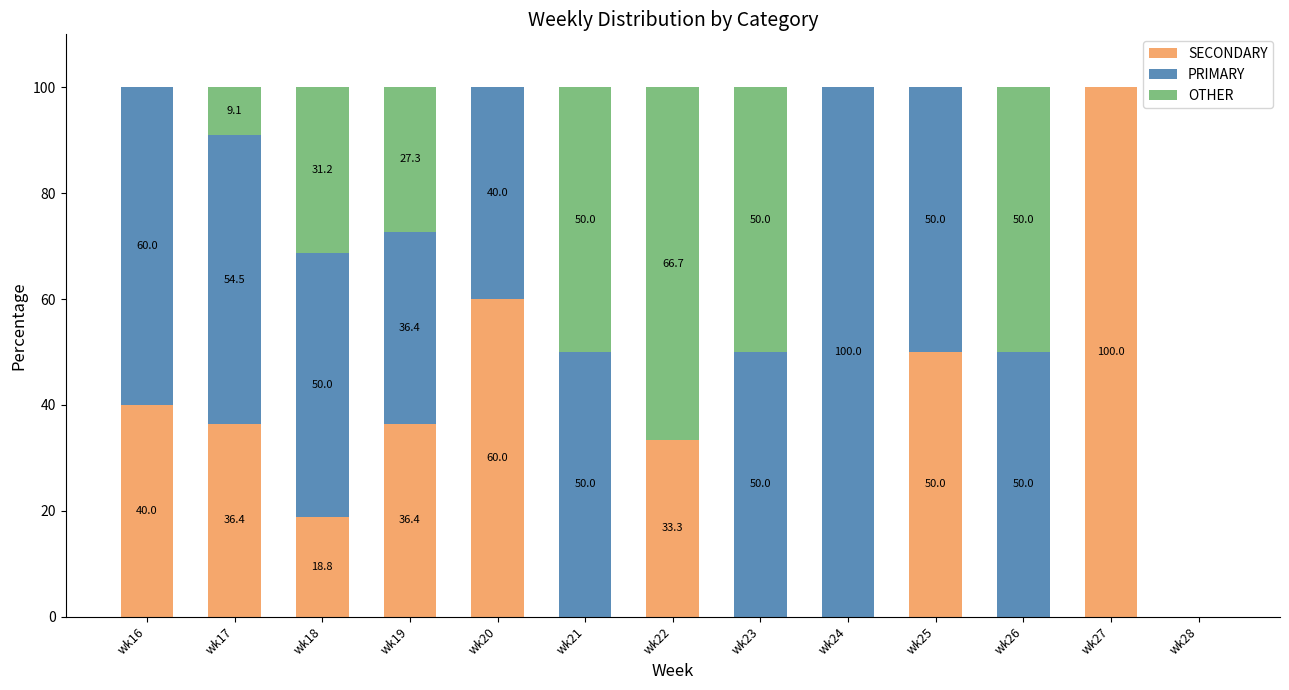

Is it true that SECONDARY equals 0.0 at wk23?

True